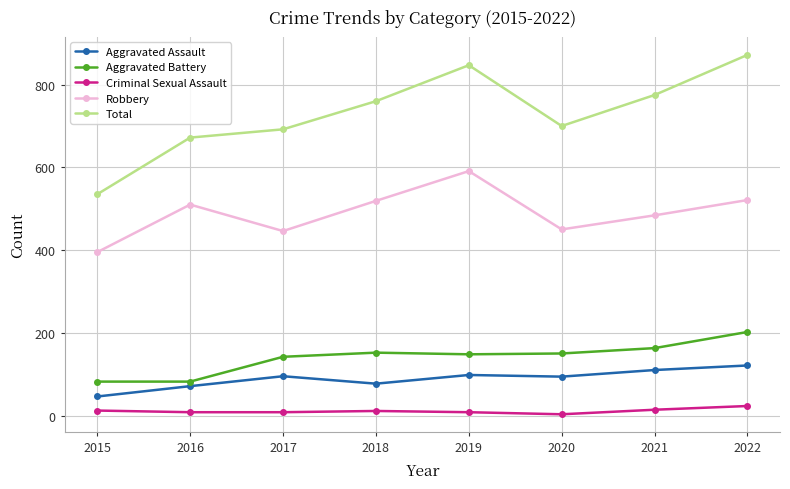

True or false: Total and Robbery cross at least once.

False